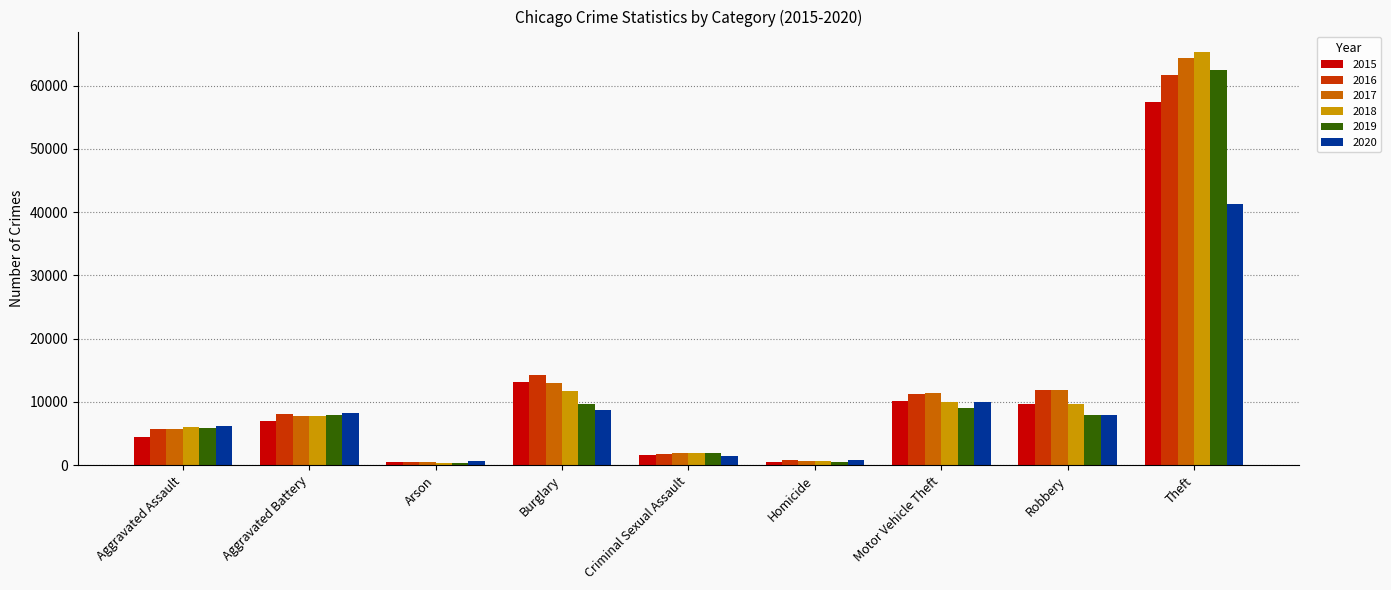

What is the total value across all series at Burglary?

70613